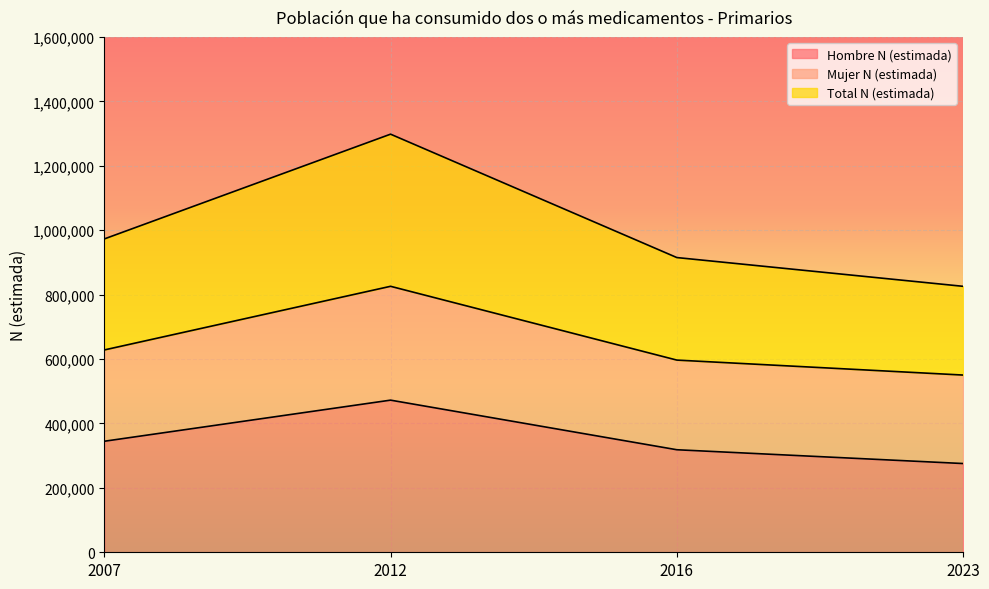

Between 2023 and 2012, which is larger?

2012